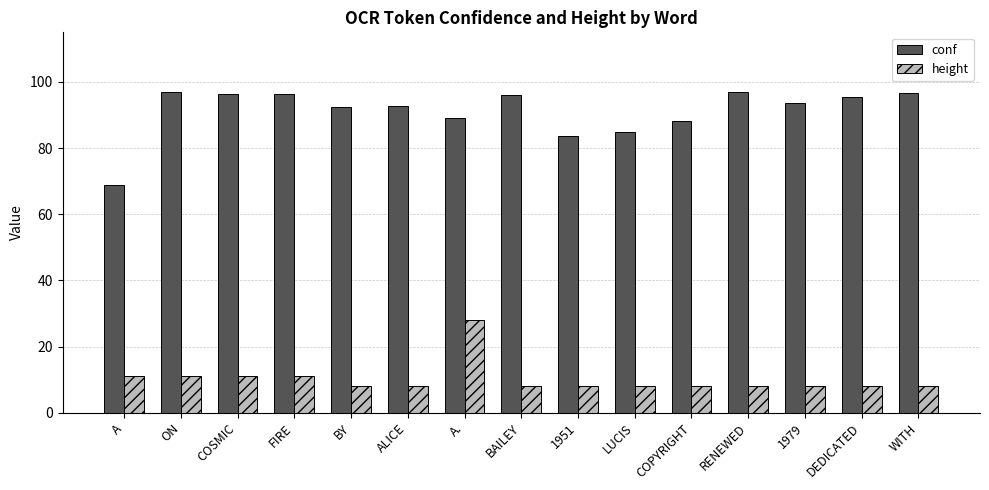

Which series has the largest range (max minus min)?

conf